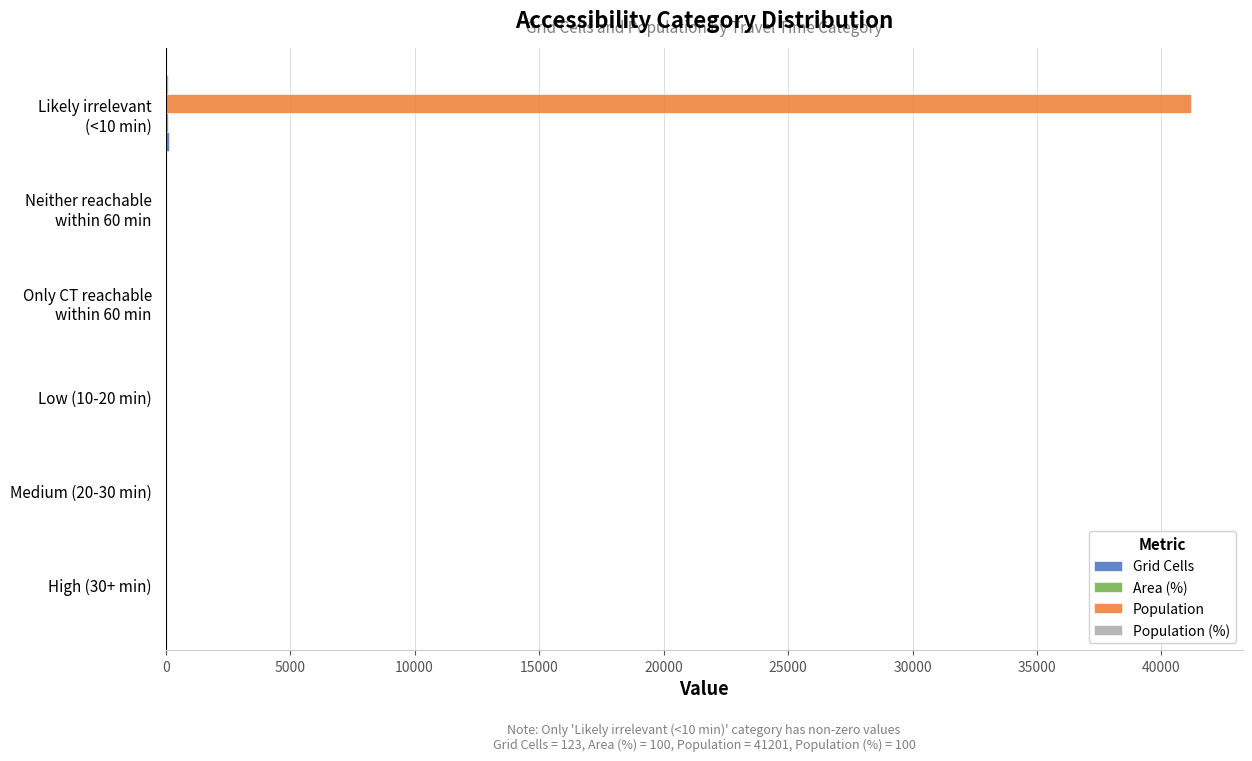

What is the maximum value shown in the chart?

41201